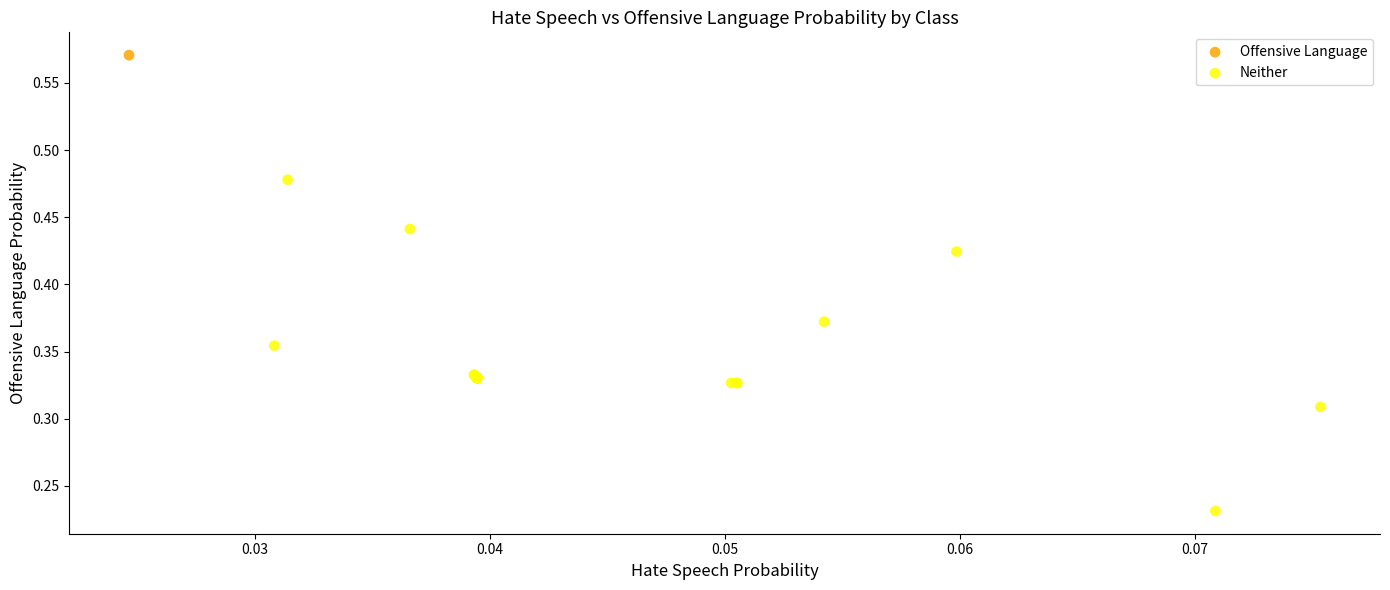

What are all the series names shown in the legend?

Offensive Language, Neither